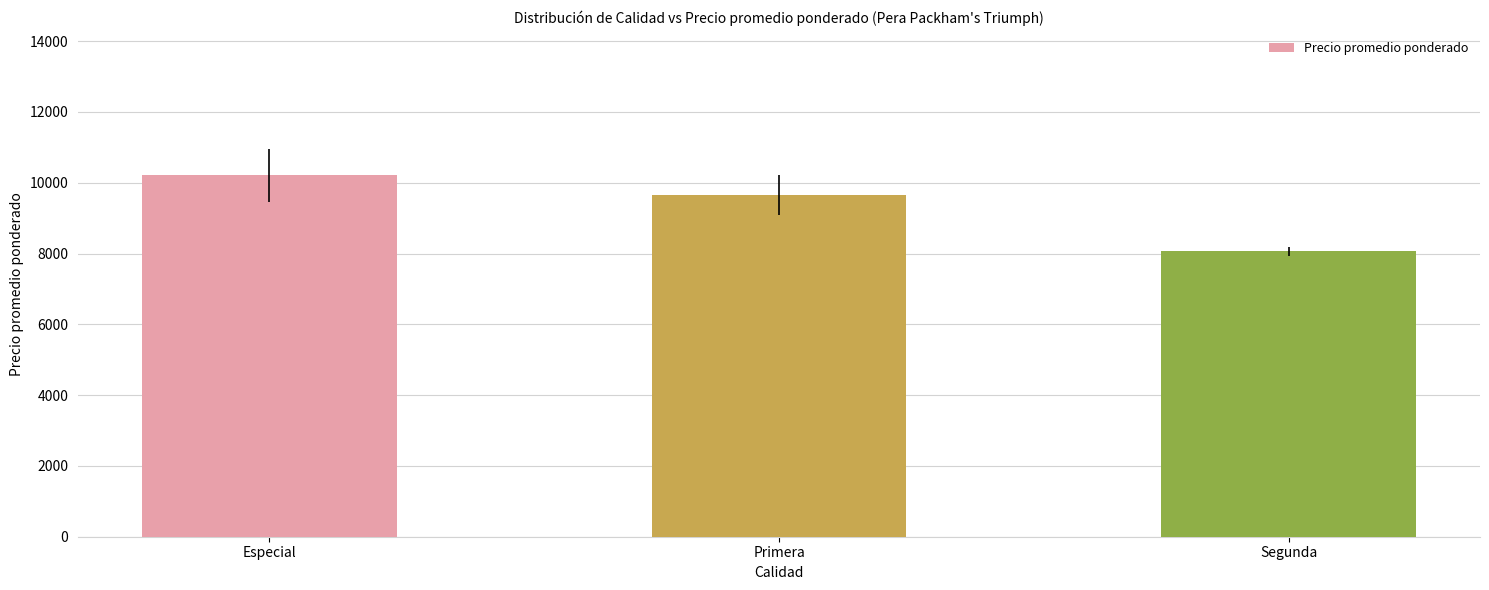

True or false: the data shows 4422 at Especial.

False